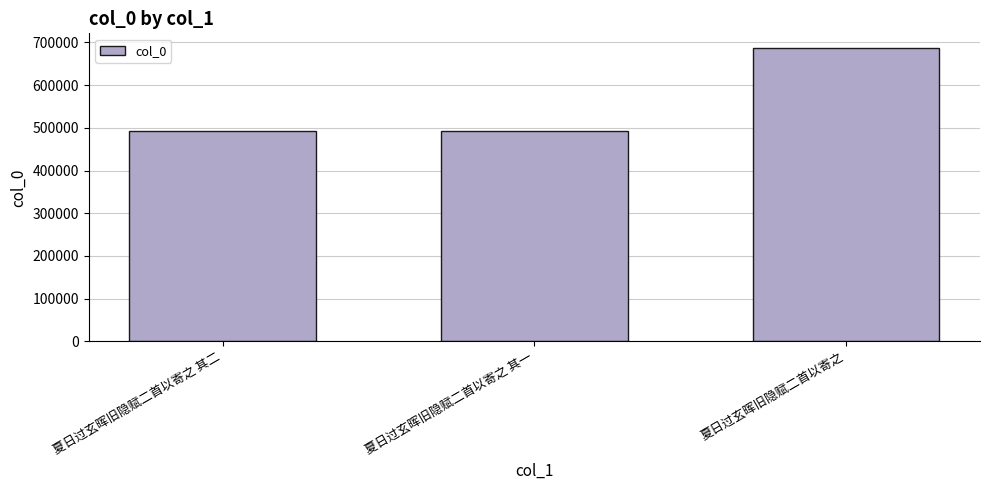

At which label is the value closest to 589980?

夏日过玄晖旧隐赋二首以寄之 其二